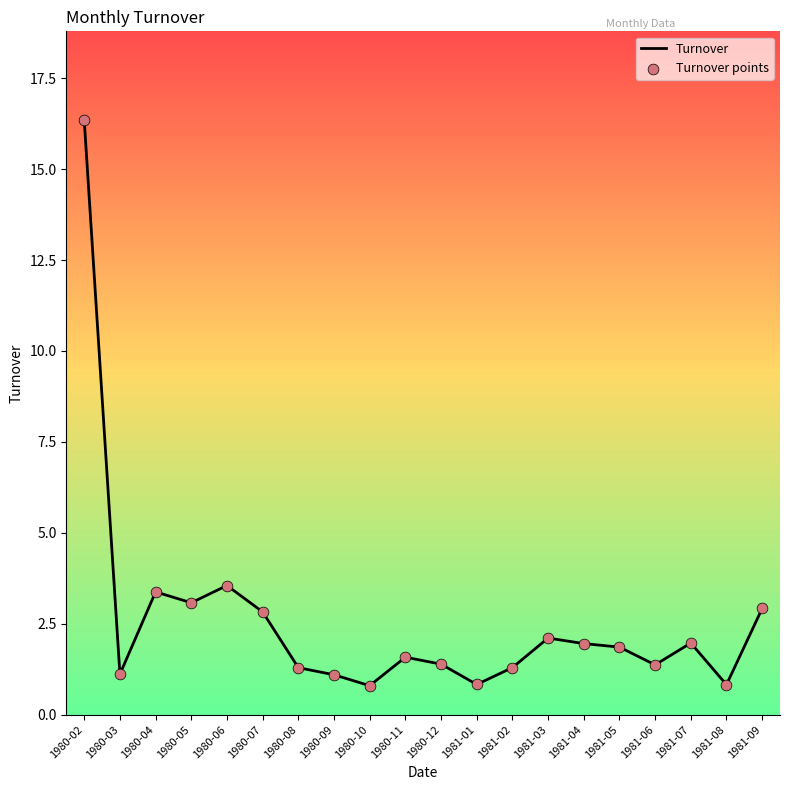

Which has a higher value, 1981-02 or 1981-08?

1981-02